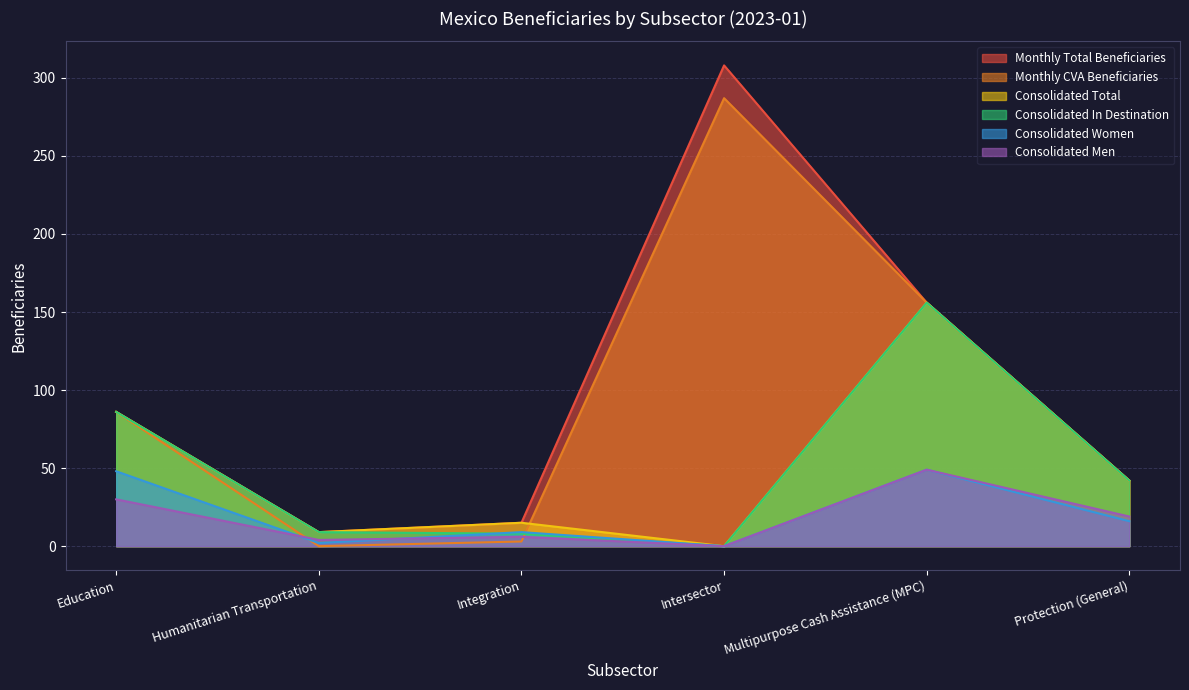

How many data points in Consolidated In Destination are less than 42?

3